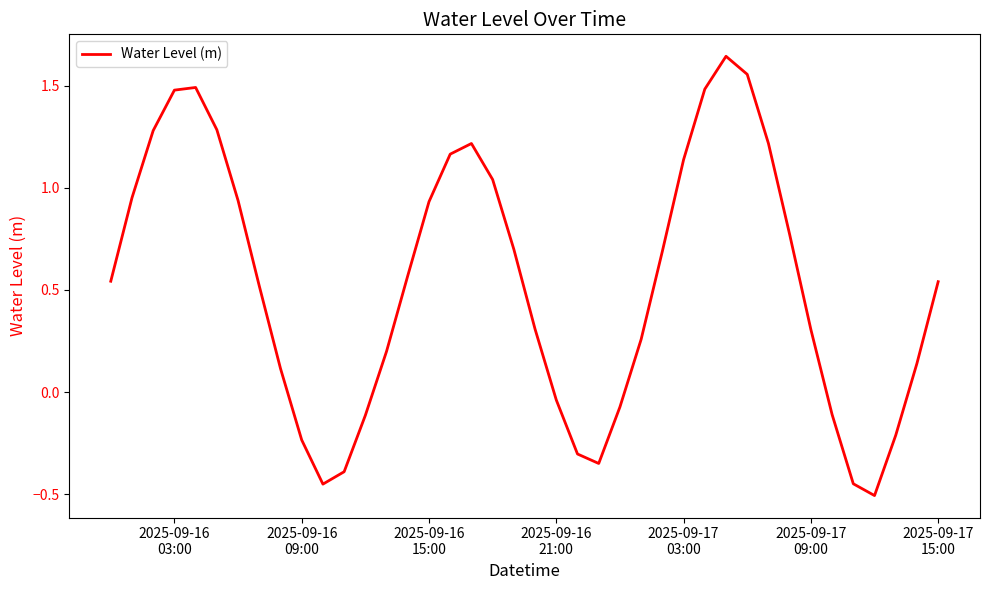

What is the difference between the maximum and minimum values?

2.2